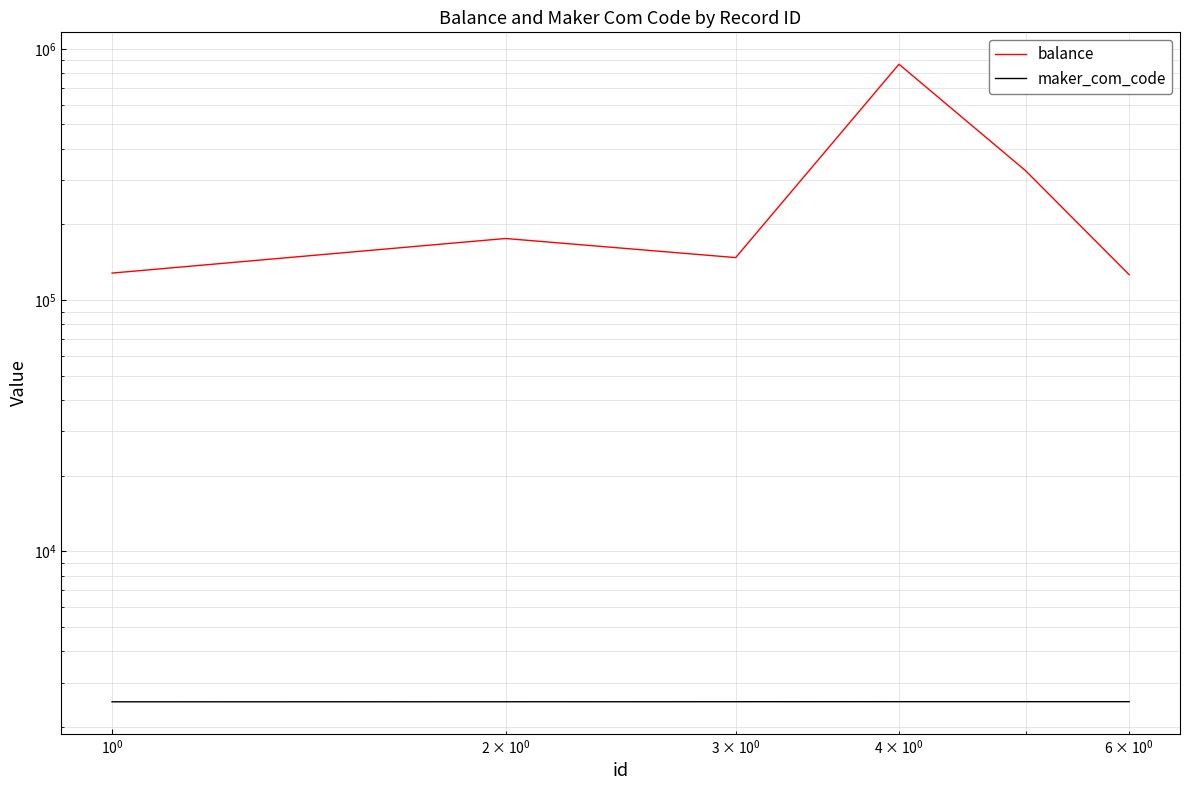

True or false: balance and maker_com_code intersect in this chart.

False